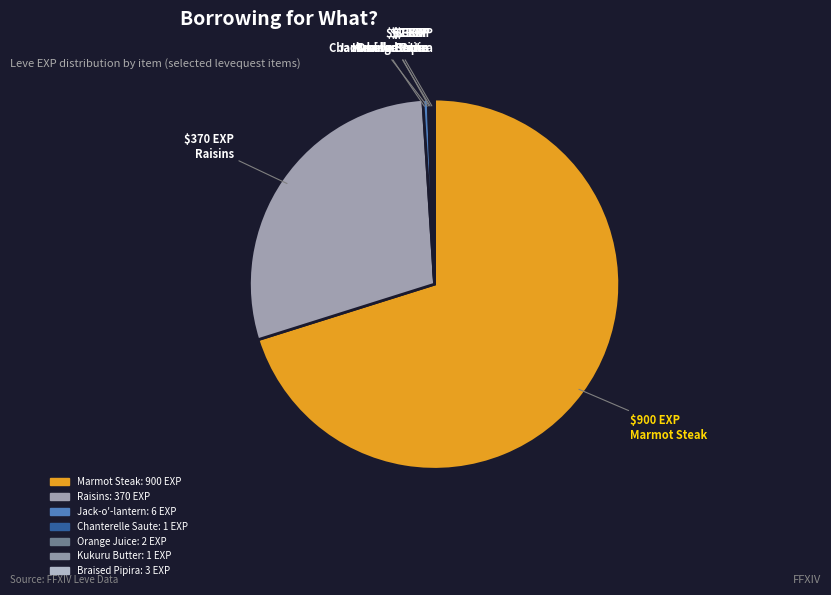

The Orange Juice slice represents 1% of the pie. True or false?

False